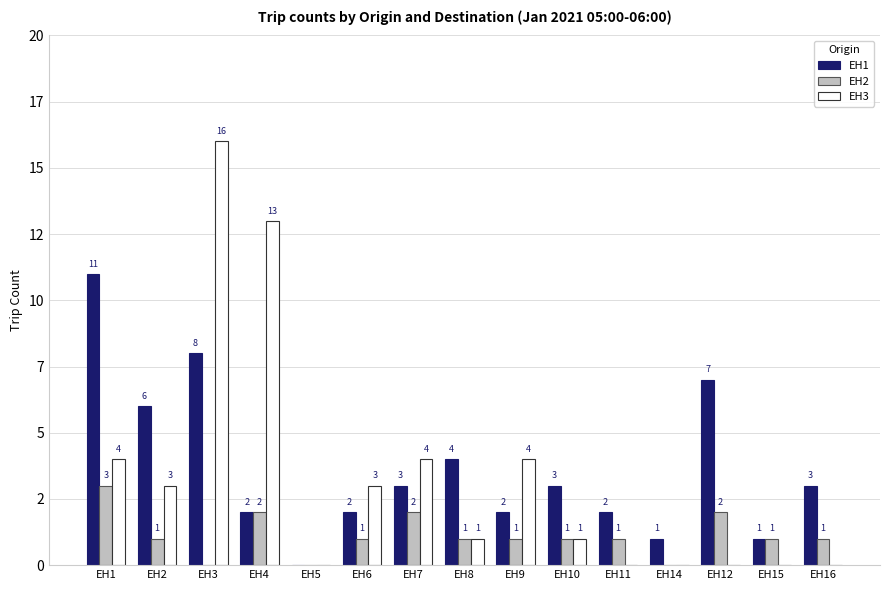

What are all the series names shown in the legend?

EH1, EH2, EH3